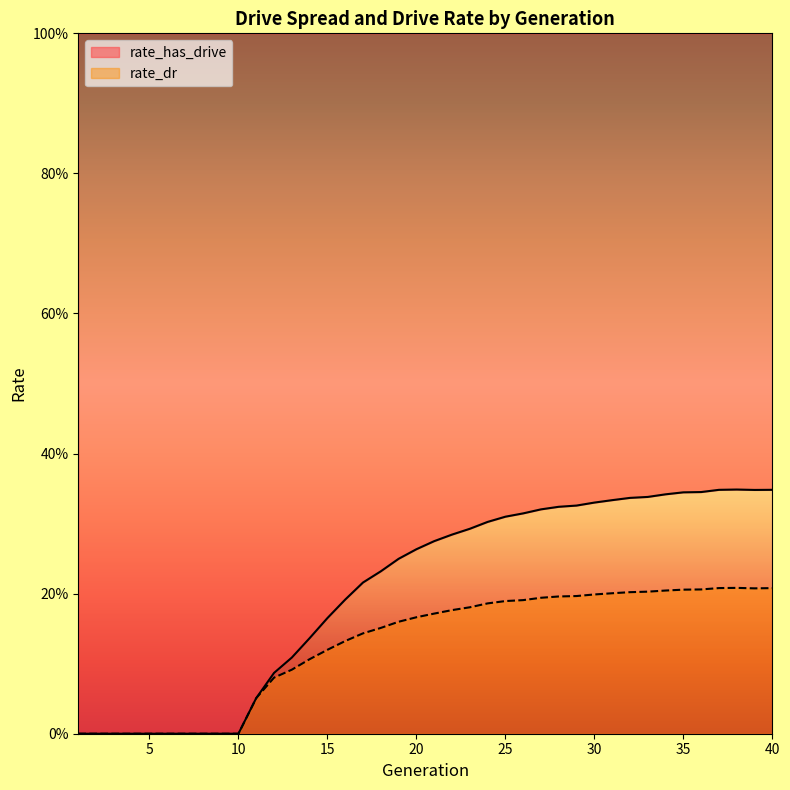

At which category does rate_has_drive reach its first local peak?

38